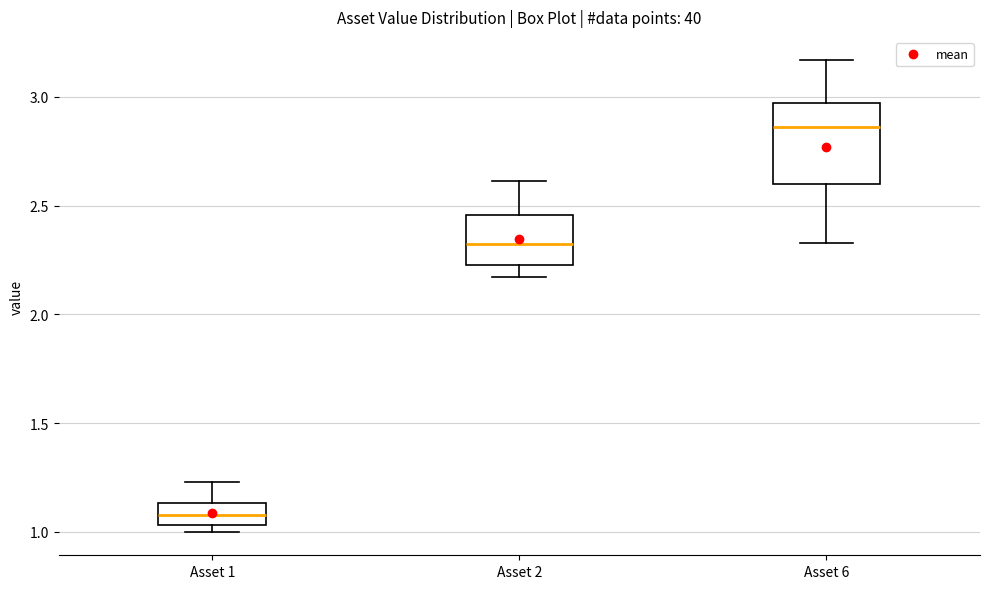

Reading left to right, read every box against the y-axis: the position of its median line, the range the box covers, and the ends of its whiskers. The values are not printed on the chart, so give them approximately, as read against the axis.

Asset 1: median 1.10, box 1.05 to 1.15, whiskers 1.00 to 1.25
Asset 2: median 2.35, box 2.25 to 2.45, whiskers 2.15 to 2.60
Asset 6: median 2.85, box 2.60 to 2.95, whiskers 2.35 to 3.15